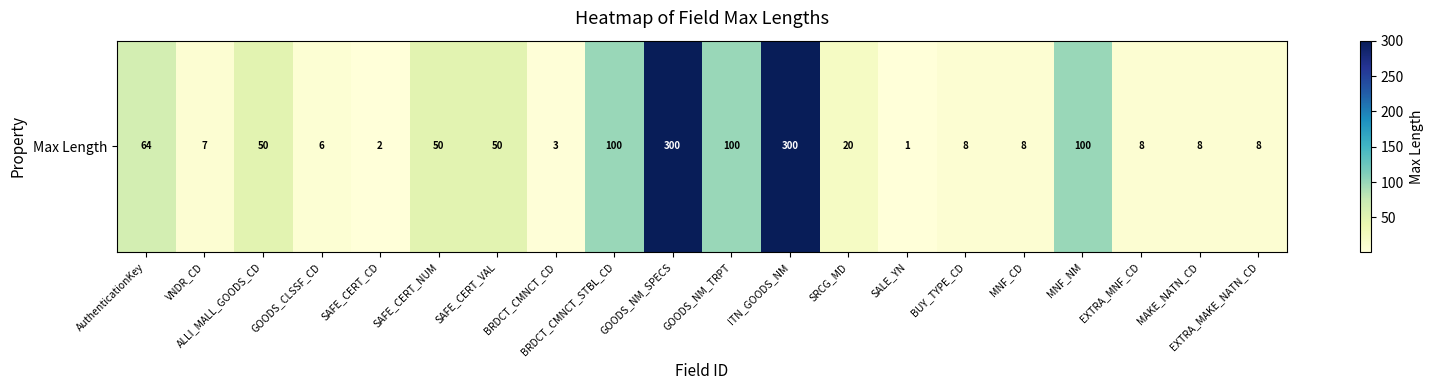

What is the greatest value displayed?

300